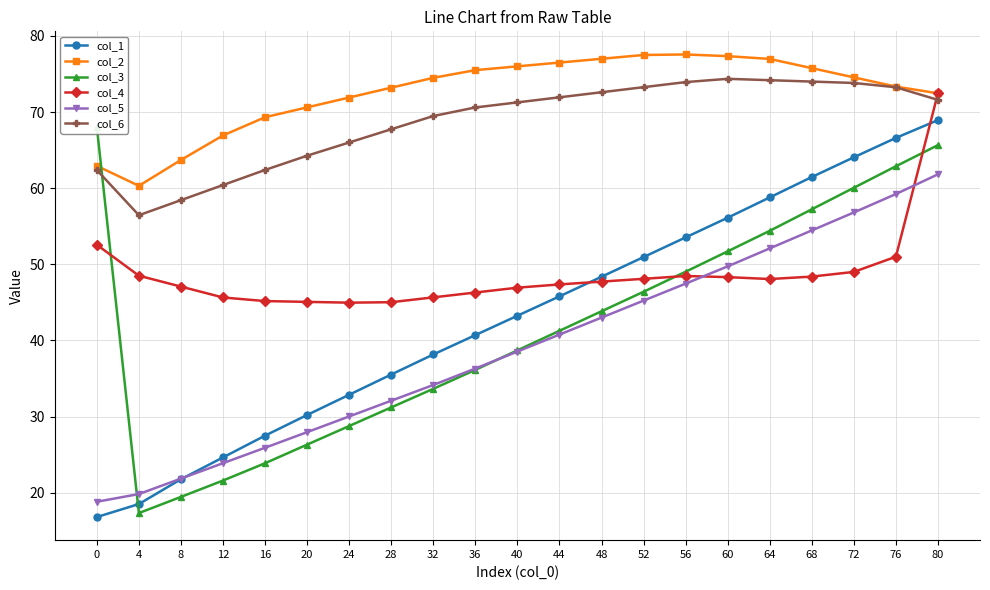

List the labels in order of col_5 value, largest first.

80, 76, 72, 68, 64, 60, 56, 52, 48, 44, 40, 36, 32, 28, 24, 20, 16, 12, 8, 4, 0